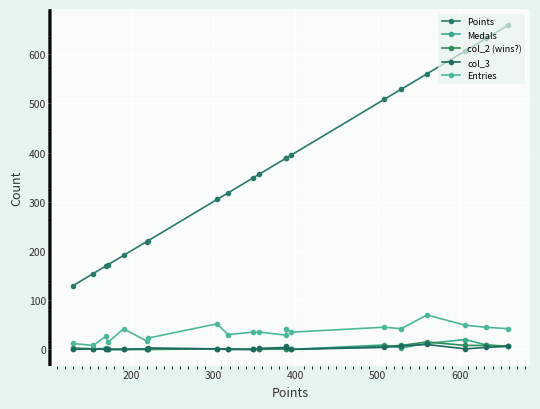

List the series in order of their peak value, highest first.

Points, Entries, Medals, col_2 (wins?), col_3